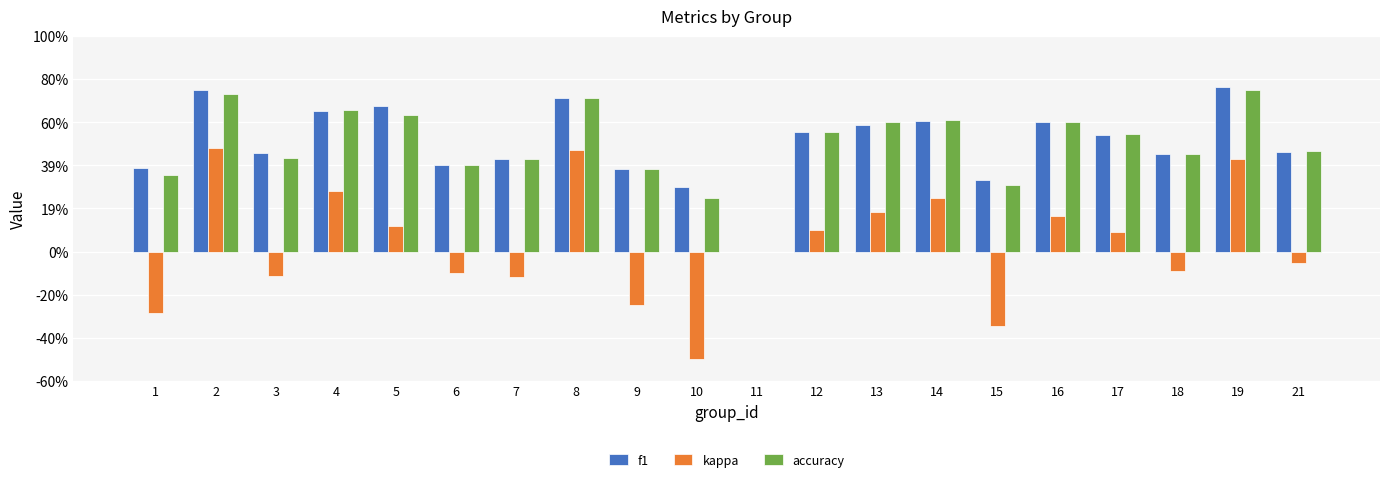

Does the chart contain stacked bars?

No